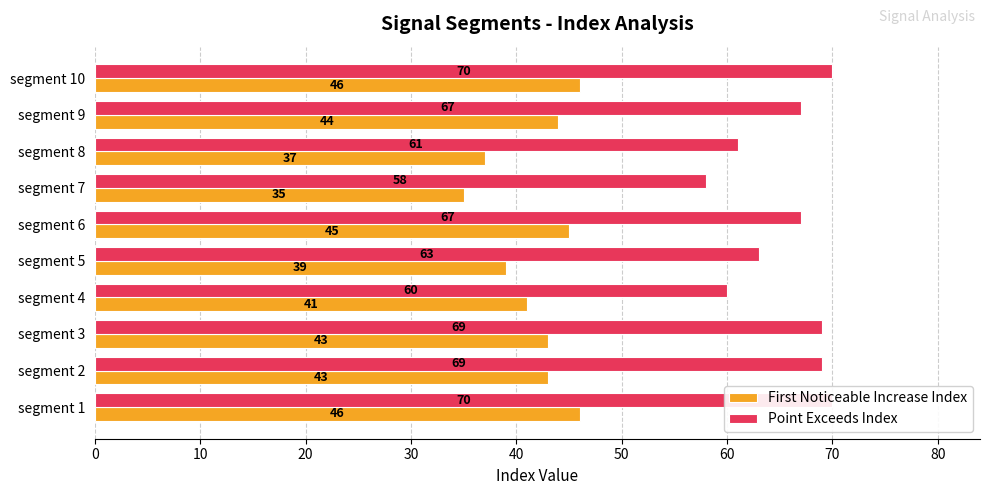

What is the maximum value shown in the chart?

70